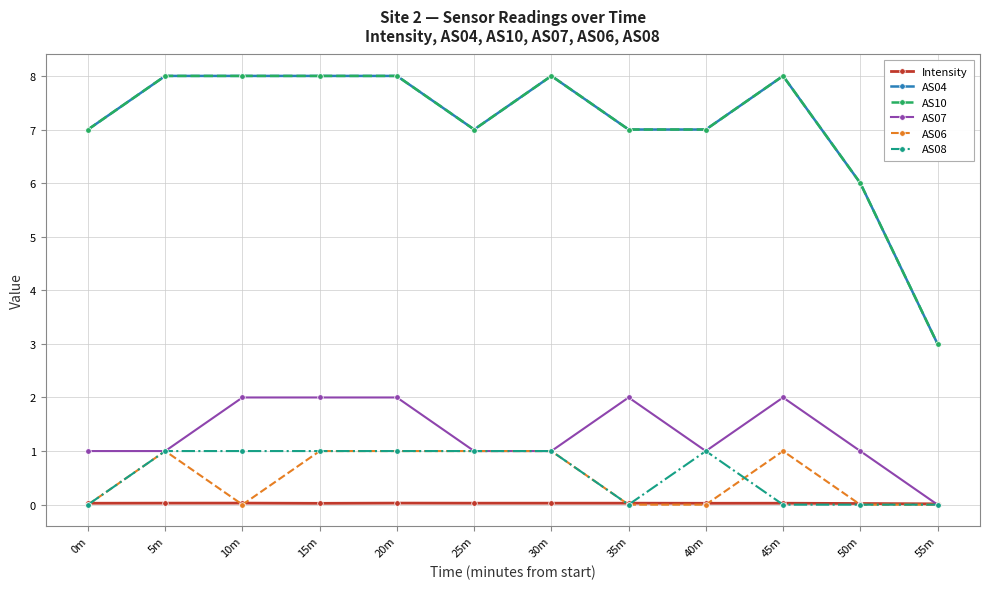

Which category has the highest value across all series?

5m